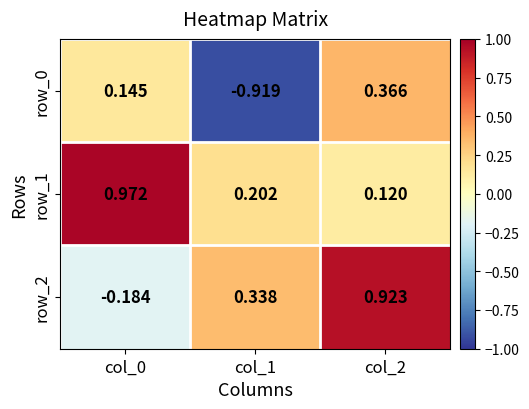

What is the sum of all row_1 values?

1.3